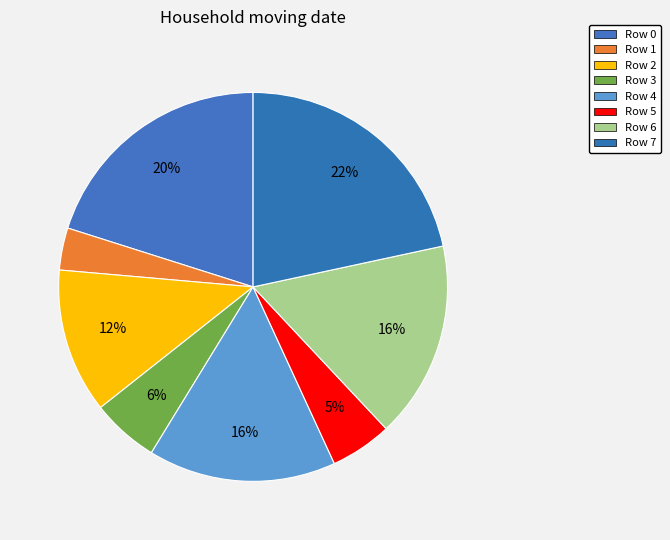

True or false: Row 0 accounts for 8% of the total.

False